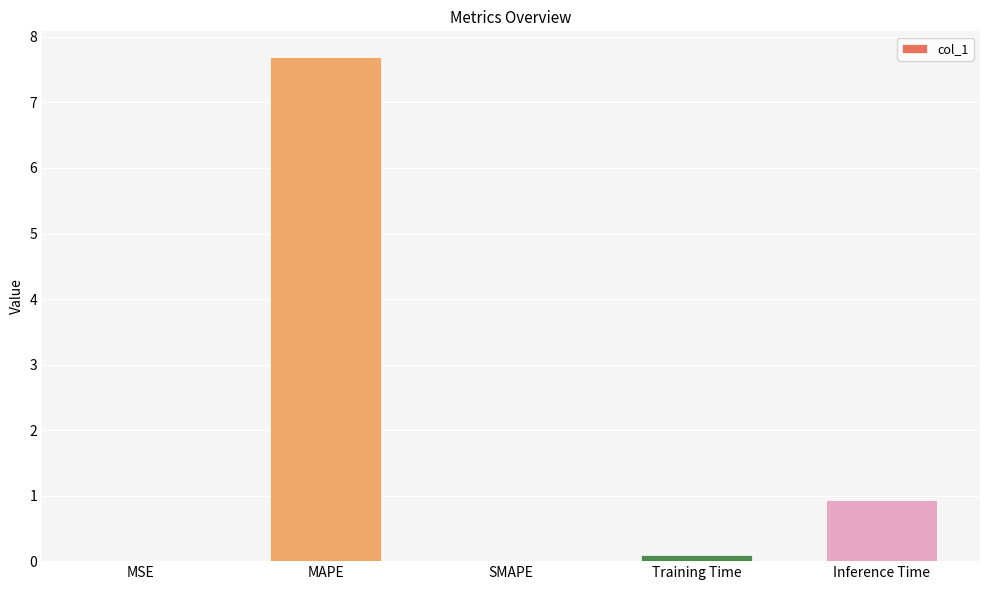

Read the value at MAPE.

7.7